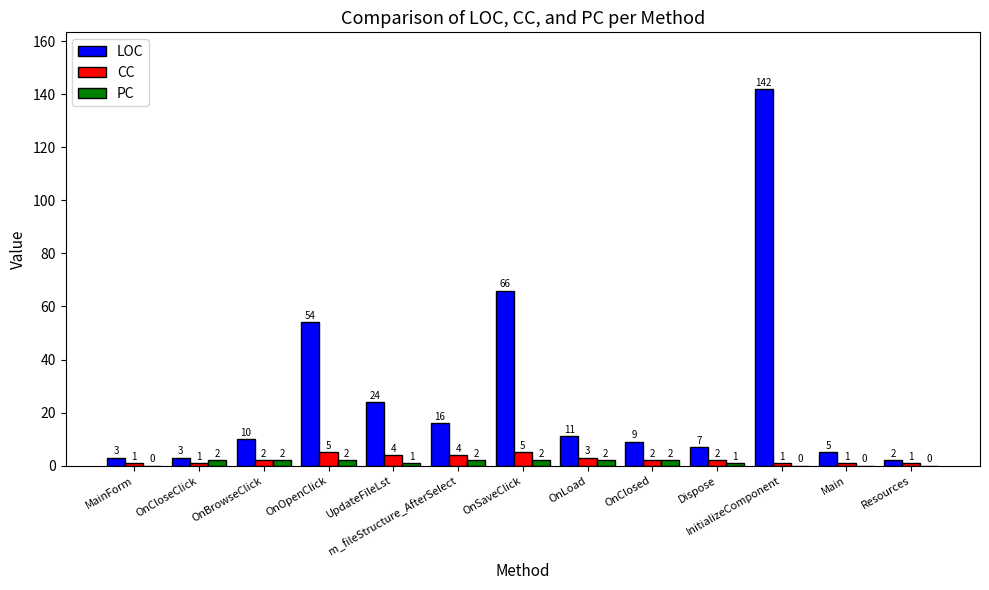

Which label corresponds to the largest value in the chart?

InitializeComponent